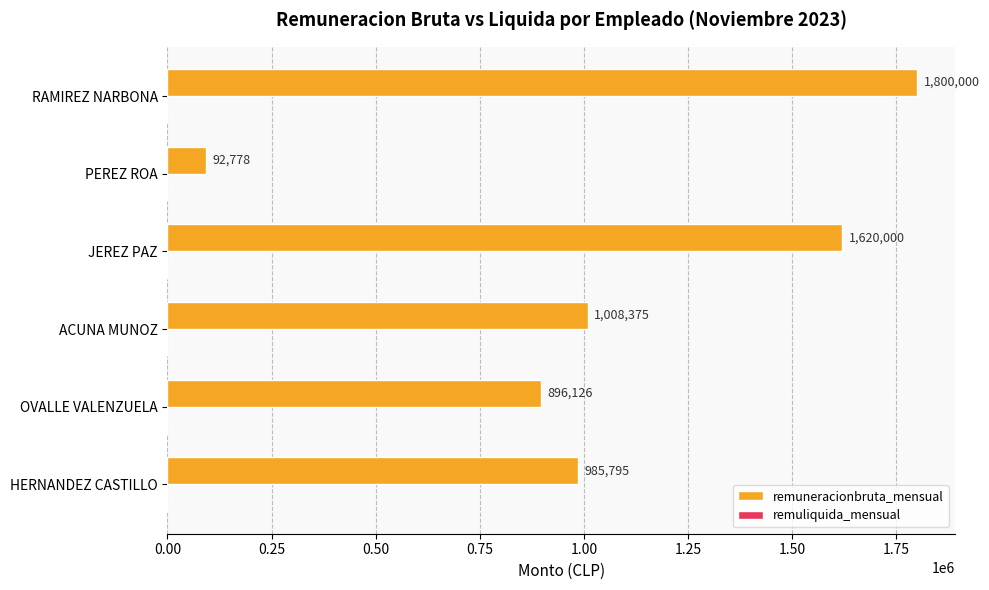

Which has a higher value, HERNANDEZ CASTILLO or PEREZ ROA?

HERNANDEZ CASTILLO